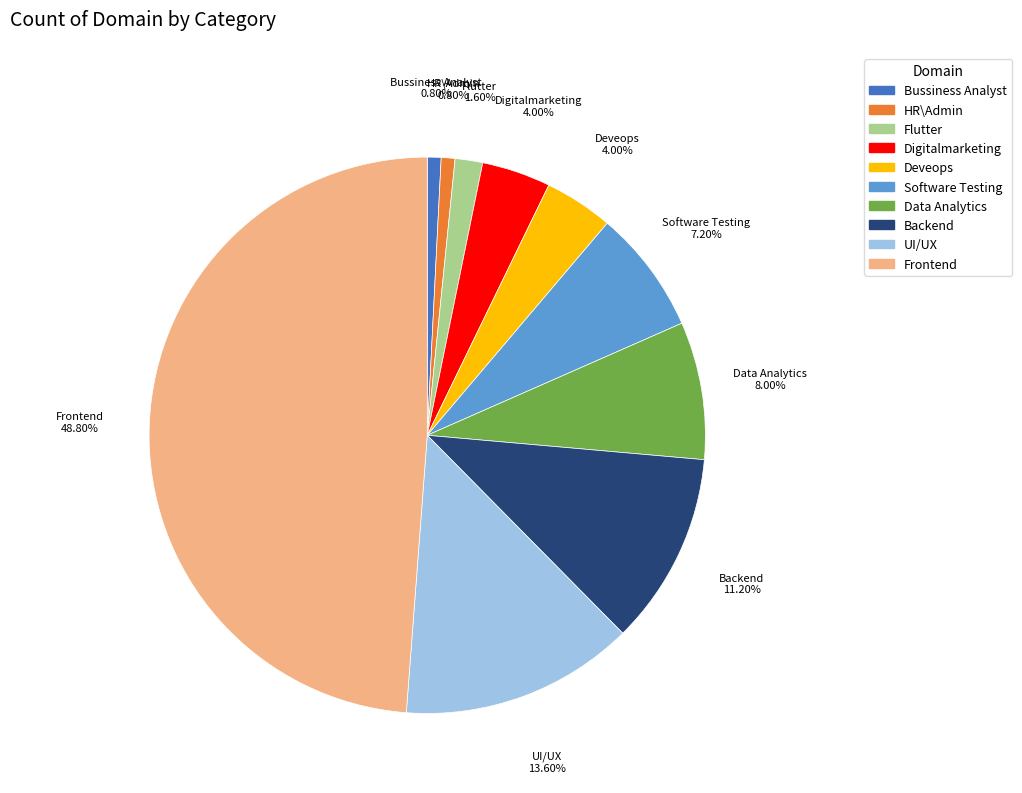

How many segments does this pie chart have?

10